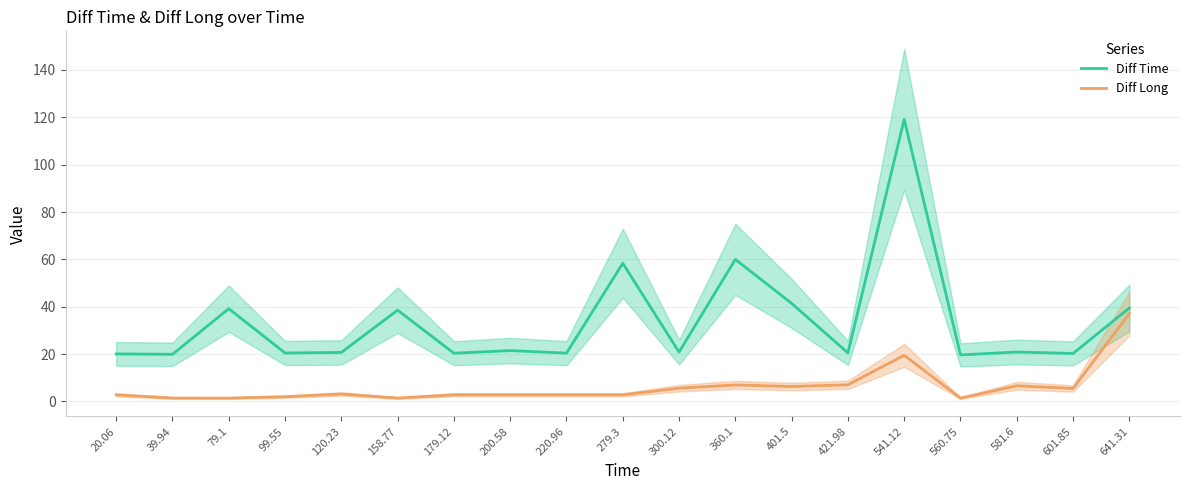

What is the sum of the Diff Long values at 641.31 and 99.55?

39.1